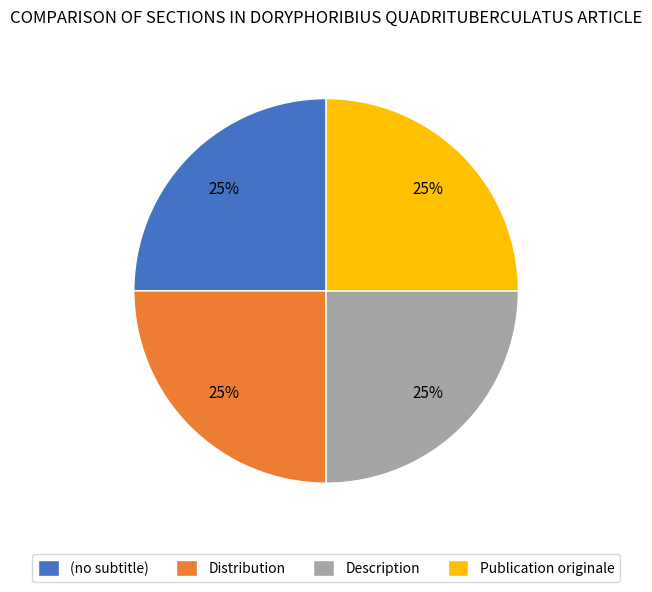

Does Publication originale represent more than half of the total?

No